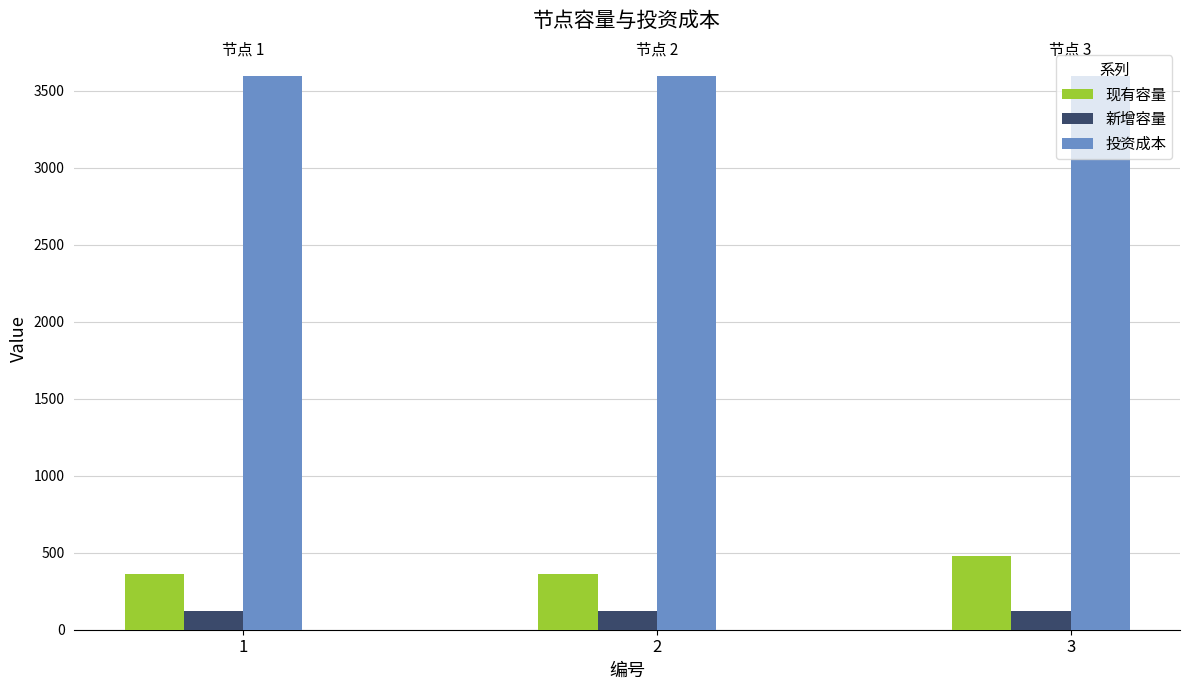

List the series in order of their peak value, highest first.

投资成本, 现有容量, 新增容量